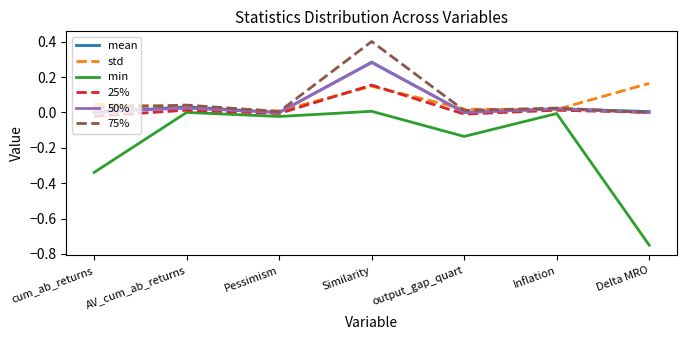

Is the value of 50% at Similarity greater than the value of 25% at Delta MRO?

Yes